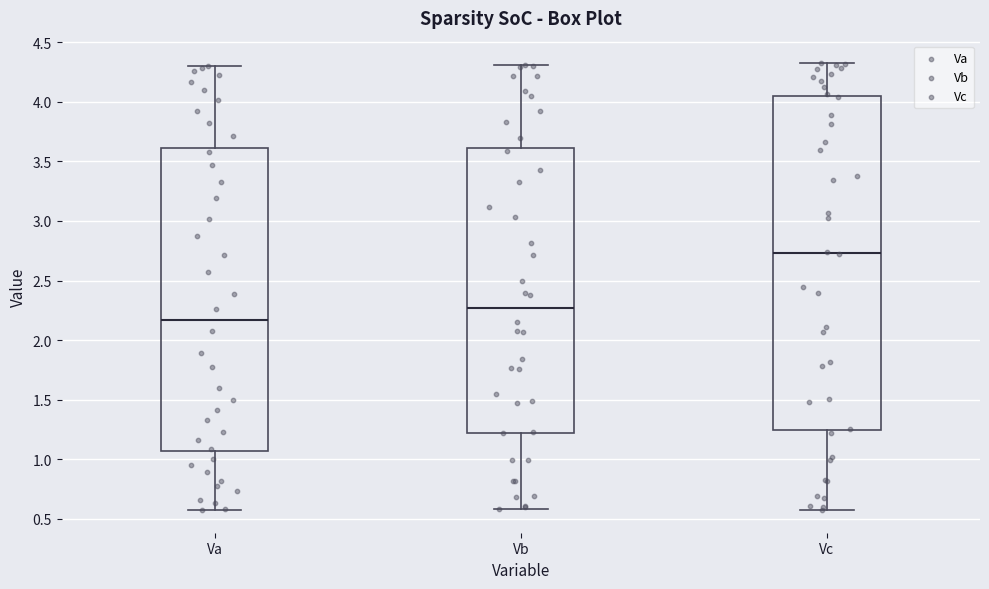

Which box is the tallest, from its lower edge to its upper edge?

Vc